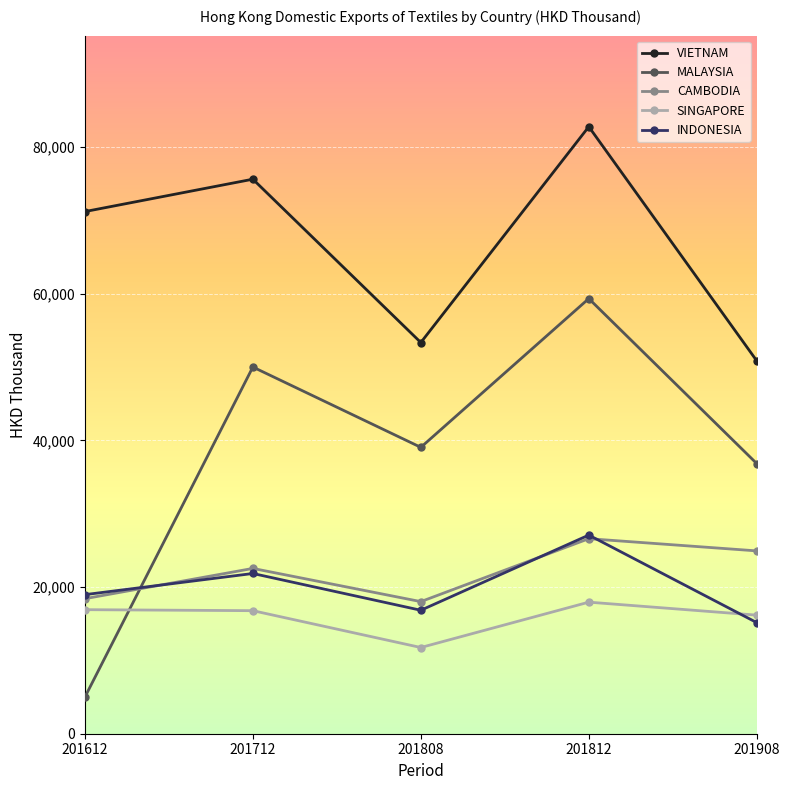

Read the CAMBODIA value at 201812.

26604.6